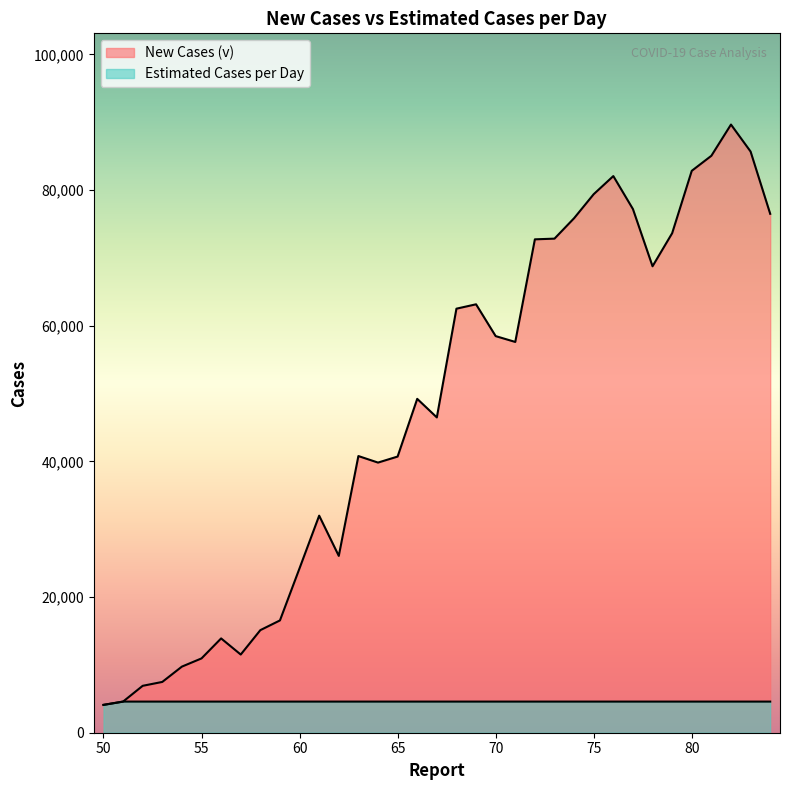

Does the chart have visible grid lines?

No